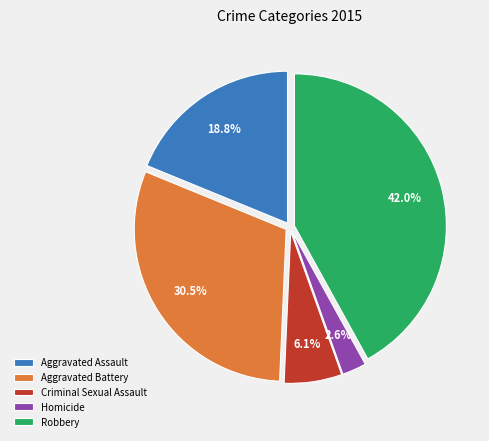

Approximately how many times larger is the value at Aggravated Assault compared to Criminal Sexual Assault?

3.1